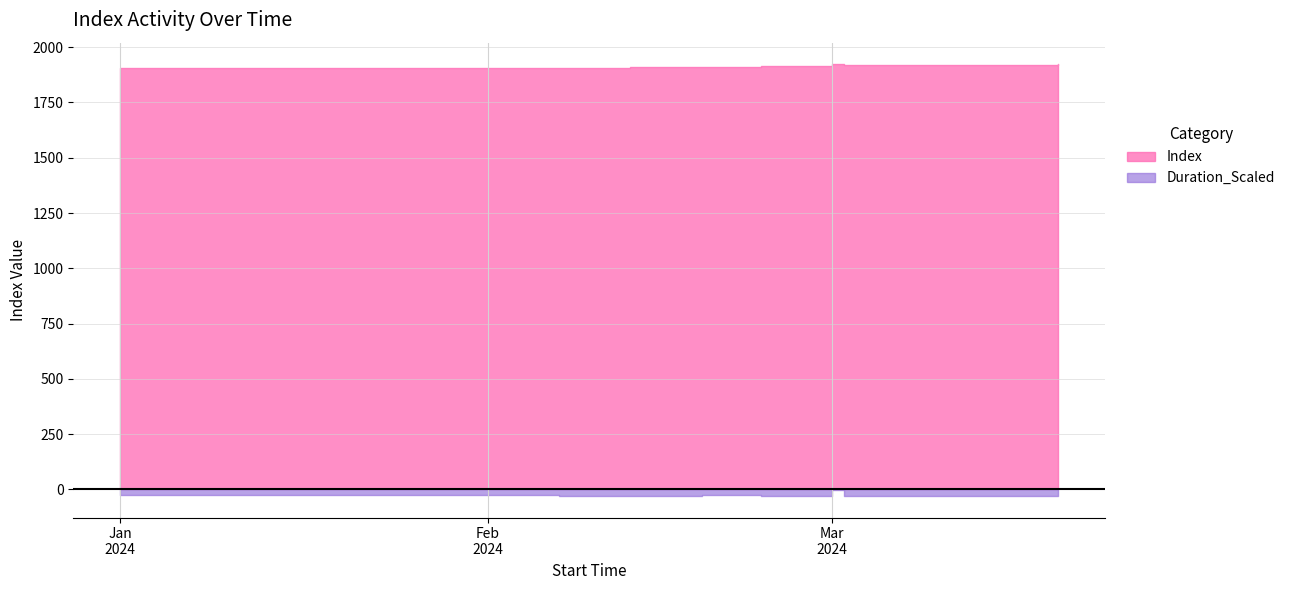

What is the maximum value shown in the chart?

1923